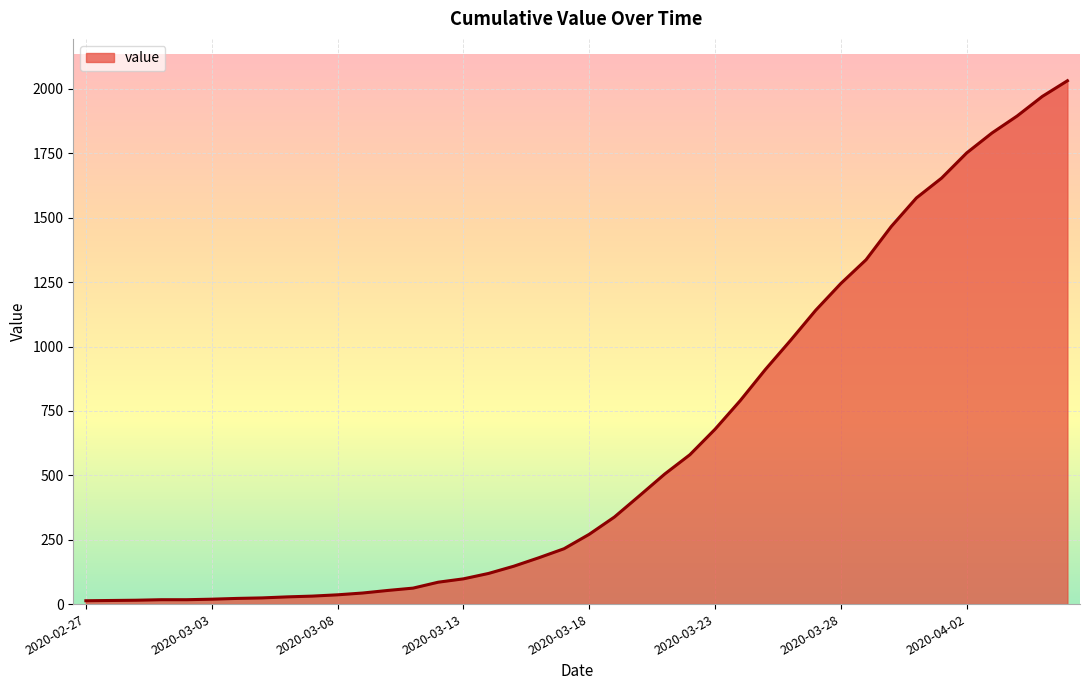

What is the difference between the maximum and minimum values?

2019